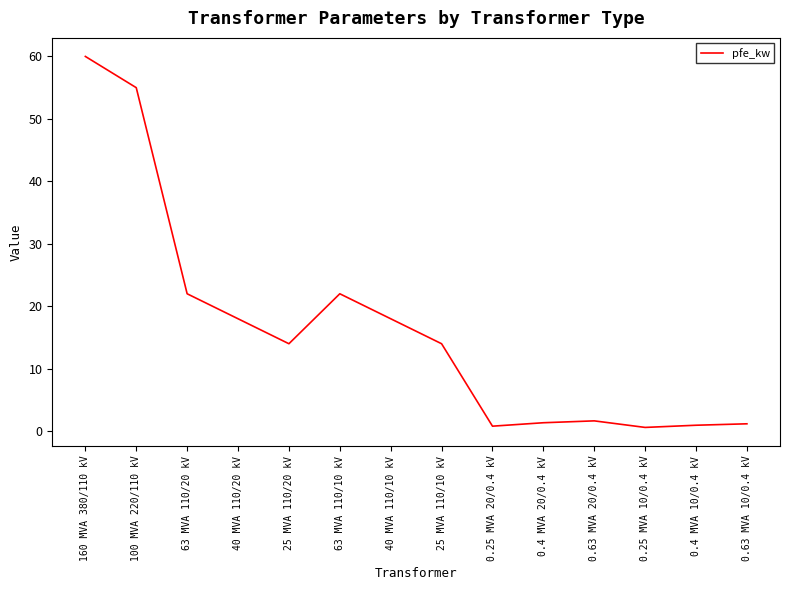

What is the maximum value shown in the chart?

60.0